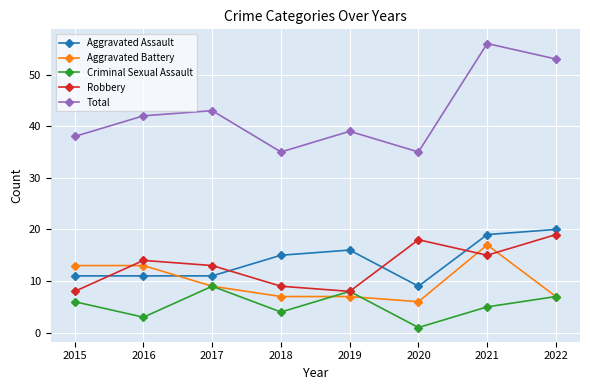

What is the greatest value displayed?

56